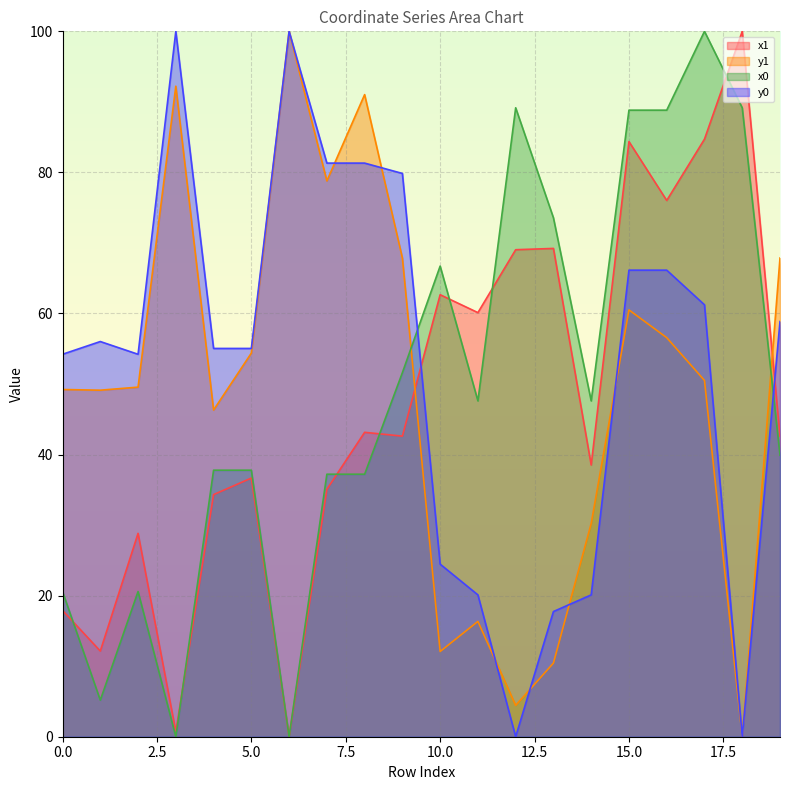

List the series in order of their peak value, lowest first.

x1, y1, x0, y0